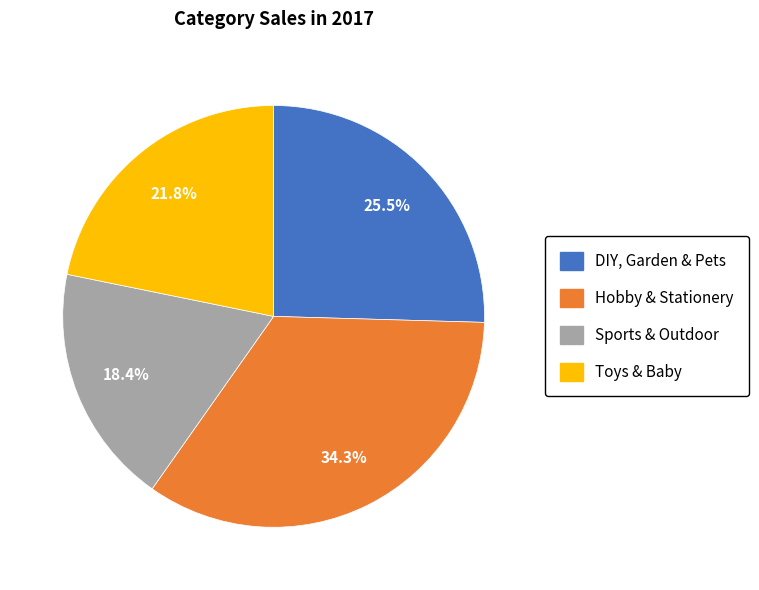

Is there a majority slice in this chart?

No